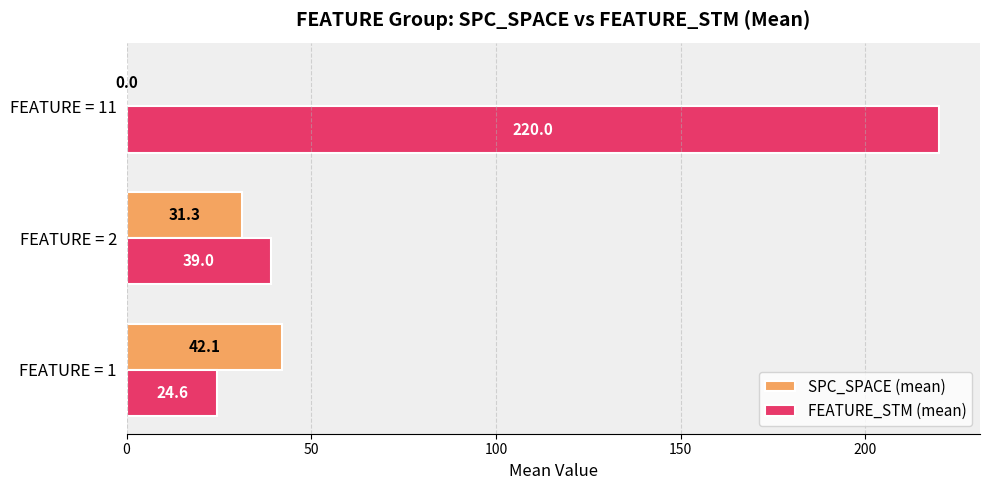

At which category does the chart reach its peak across all series?

FEATURE = 11